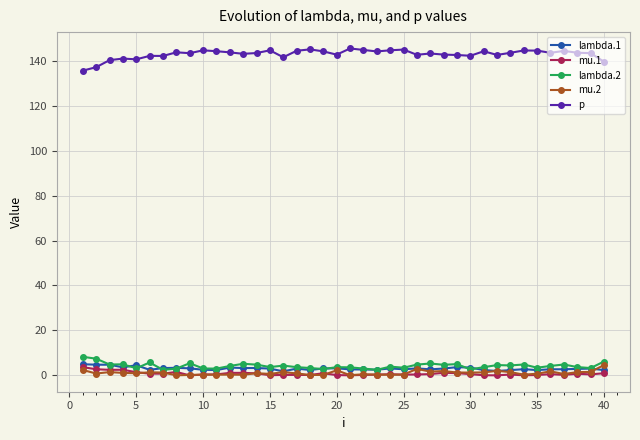

Which series has the largest total across all categories?

p